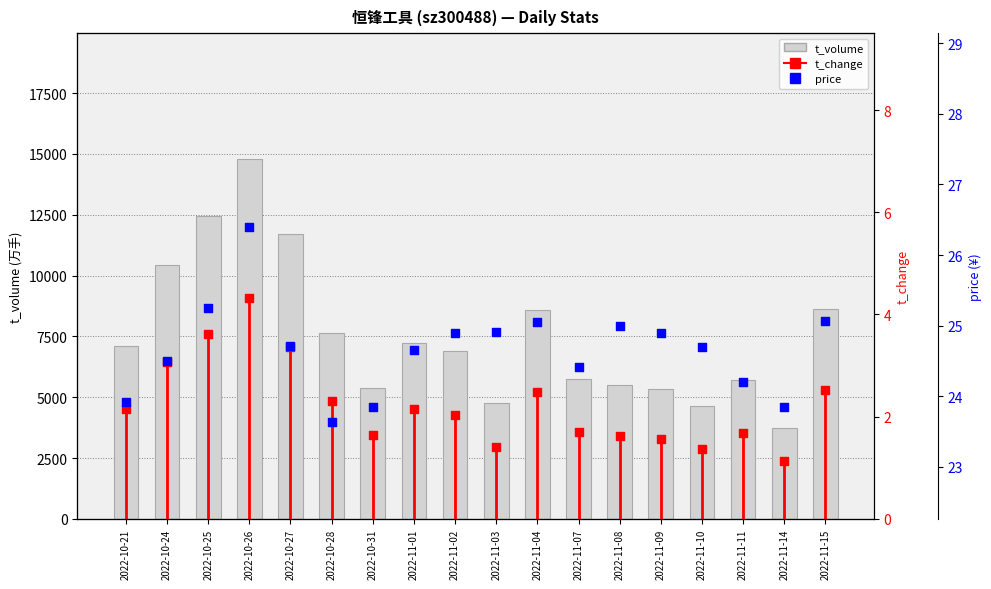

What is the total value across all series at 2022-11-14?

3741.0